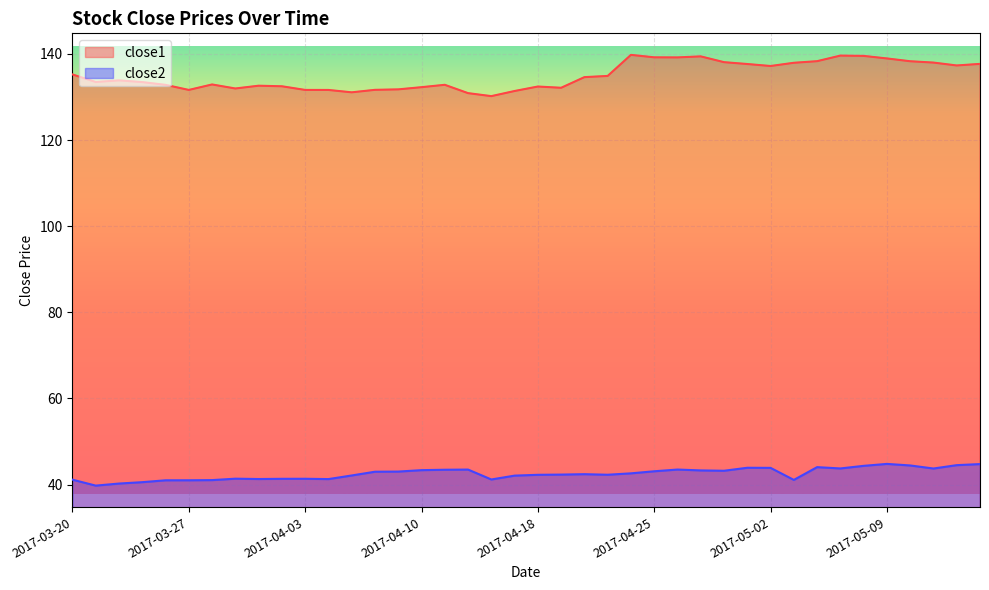

At which label does close1 first exceed 133?

2017-03-20